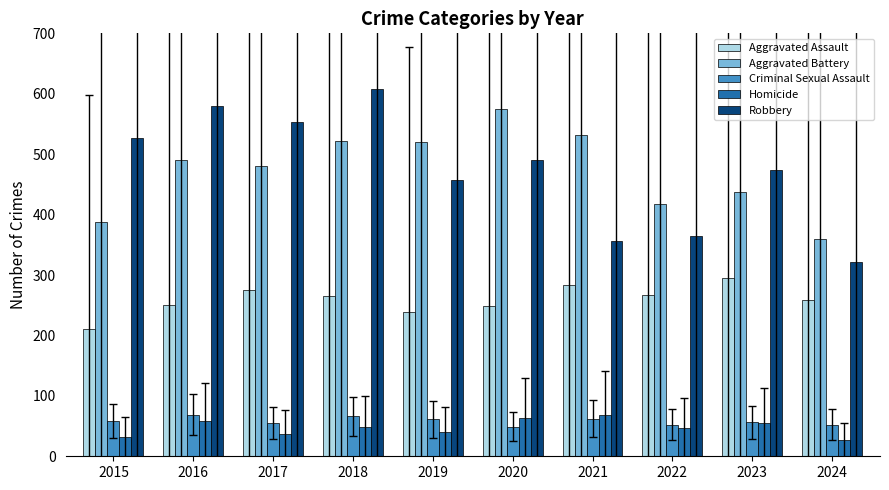

Does the chart contain stacked bars?

No